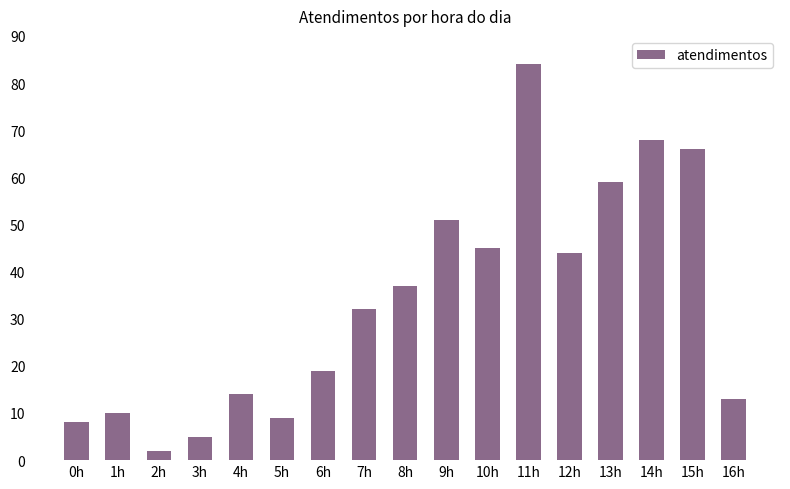

True or false: the data shows 5 at 3h.

True